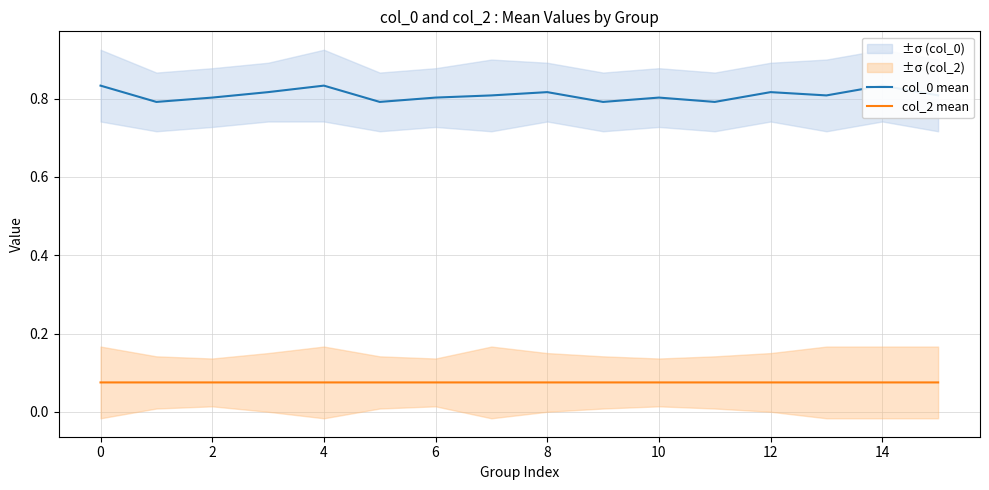

Is it true that col_2 mean equals 0.0 at 6?

False